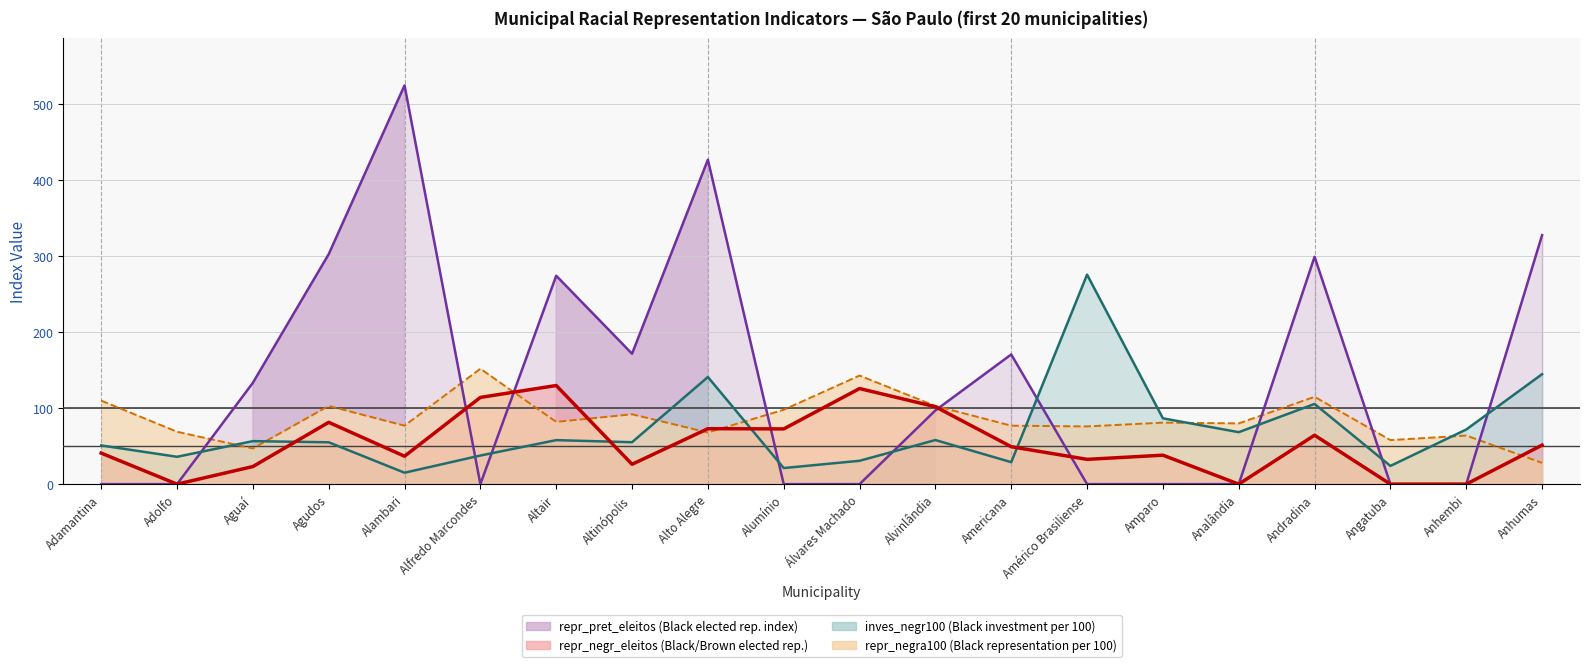

Between which two adjacent categories do repr_pret_eleitos and repr_negra100 first intersect?

Adolfo and Aguaí